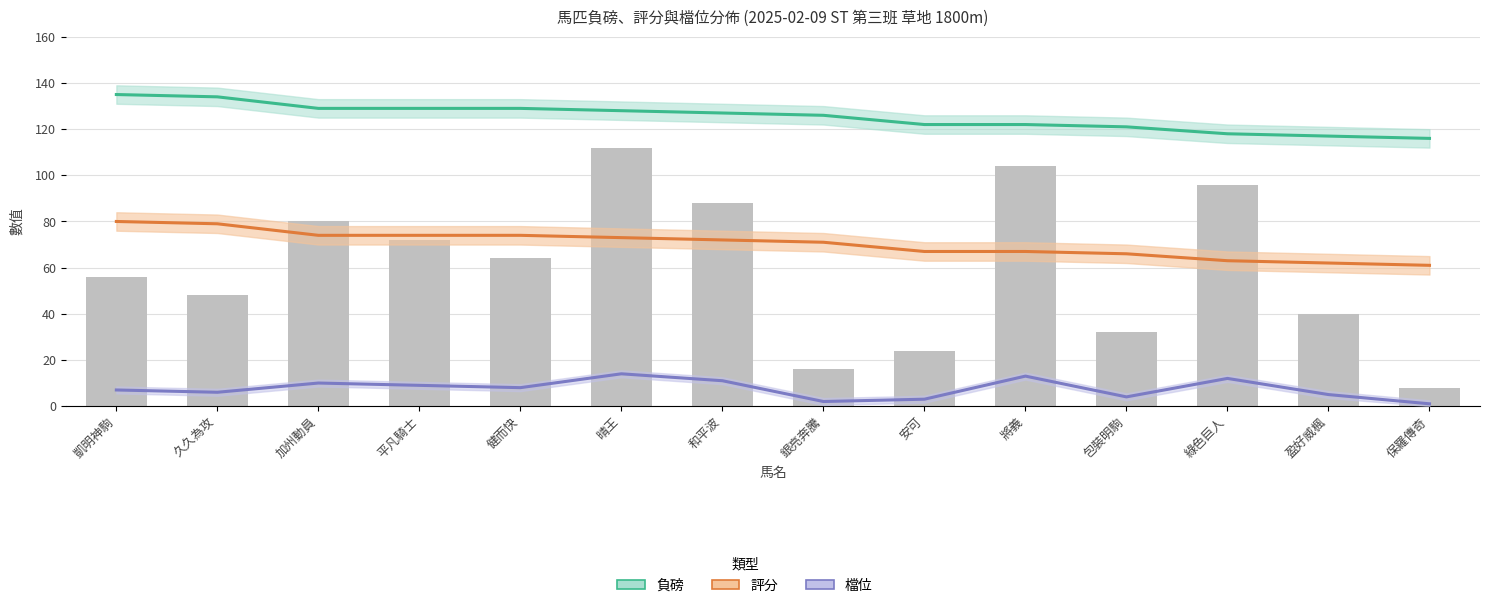

What is the highest value of the 檔位 series?

14